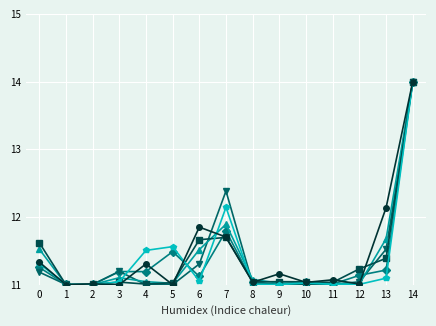

What is the maximum value shown in the chart?

14.0